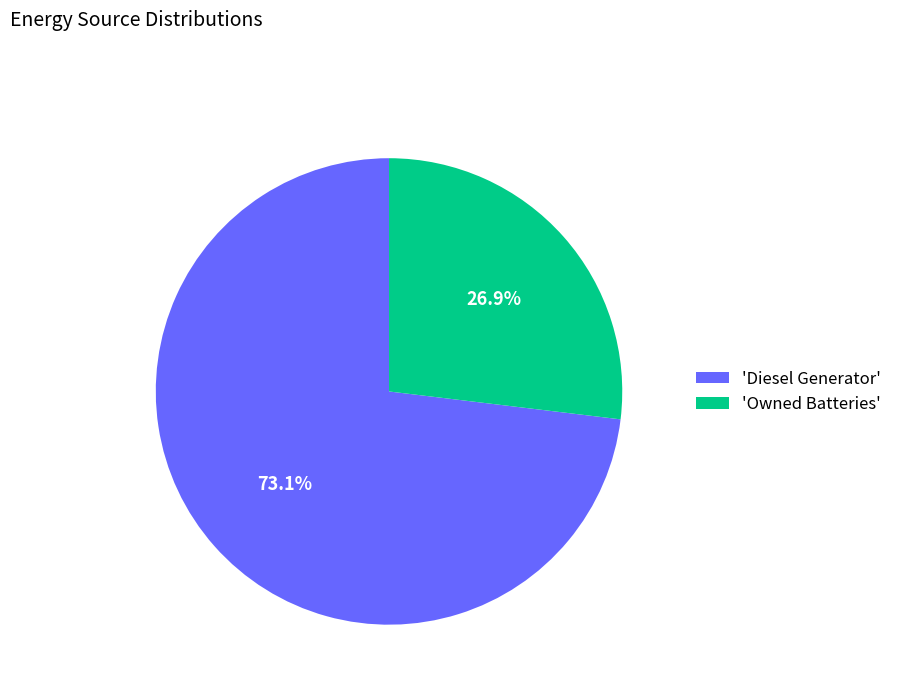

Combined, do 'Diesel Generator' and 'Owned Batteries' account for over 50%?

Yes